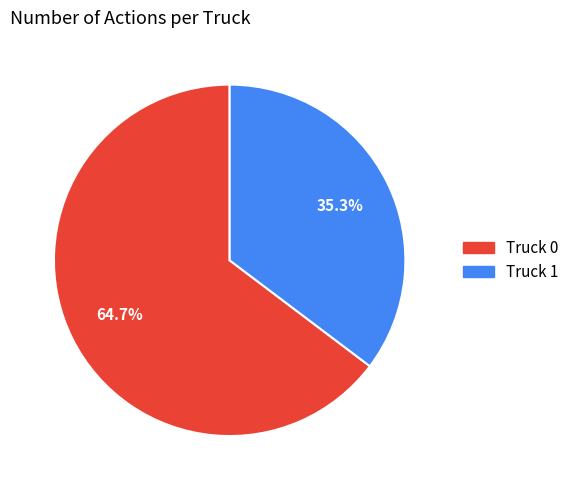

Which has a higher value, Truck 1 or Truck 0?

Truck 0